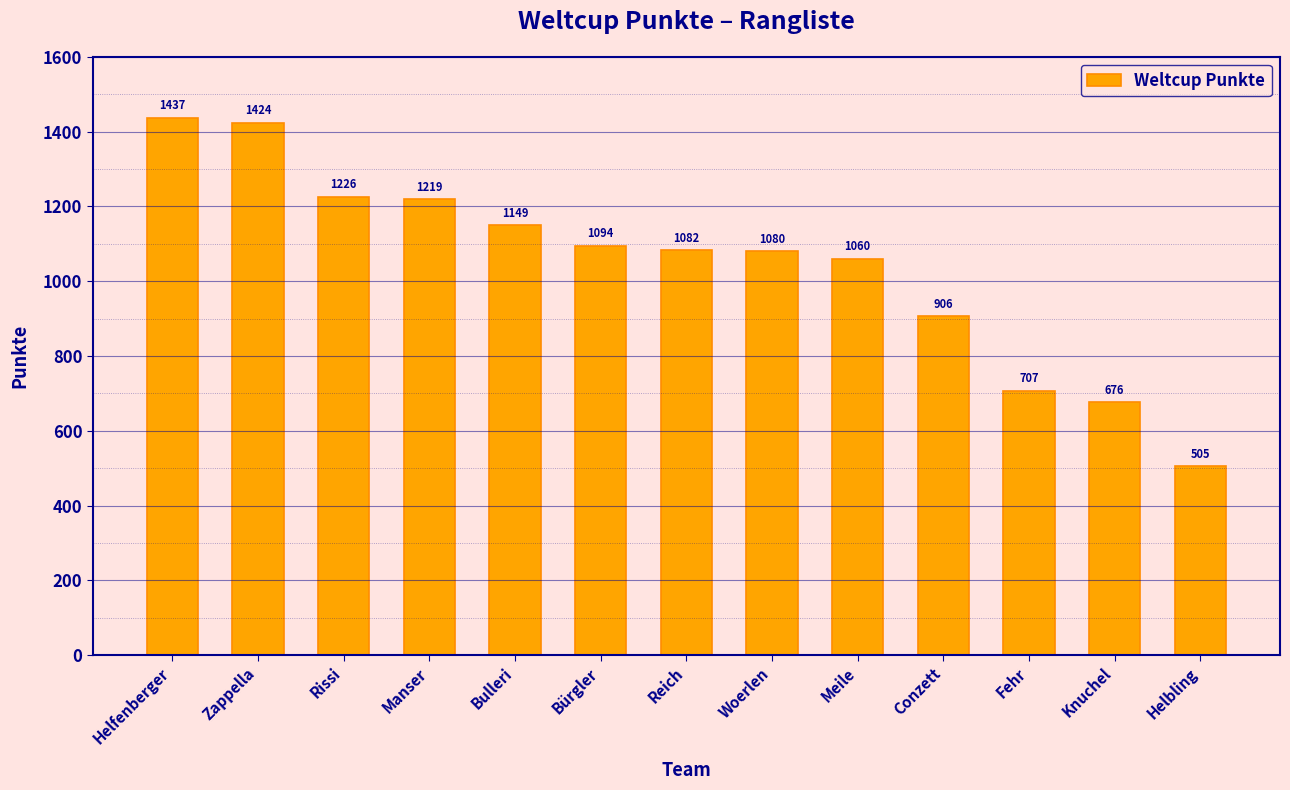

Reading left to right, list all the values displayed in this chart.

Helfenberger=1437	Zappella=1424	Rissi=1226	Manser=1219	Bulleri=1149	Bürgler=1094	Reich=1082	Woerlen=1080	Meile=1060	Conzett=906	Fehr=707	Knuchel=676	Helbling=505